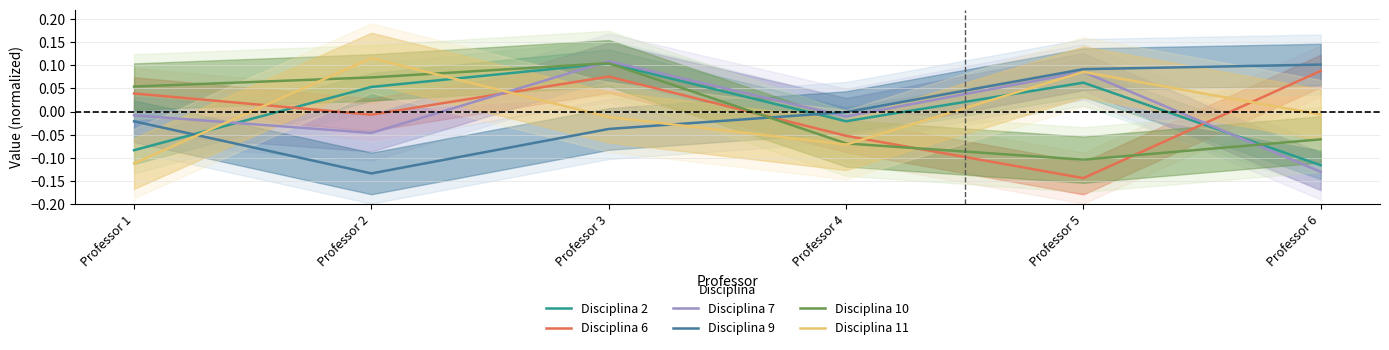

How many positive values does the Disciplina 2 series have?

3